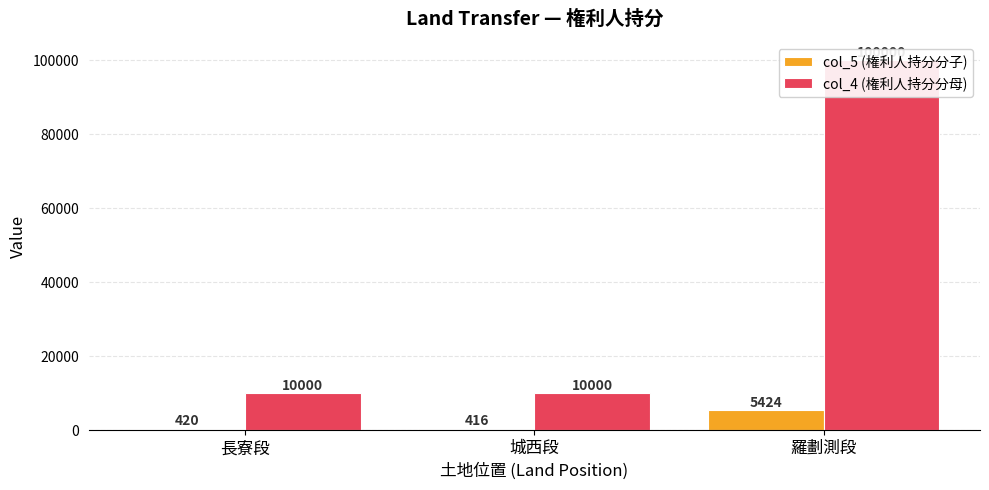

What are all the series names shown in the legend?

col_5 (権利人持分分子), col_4 (権利人持分分母)